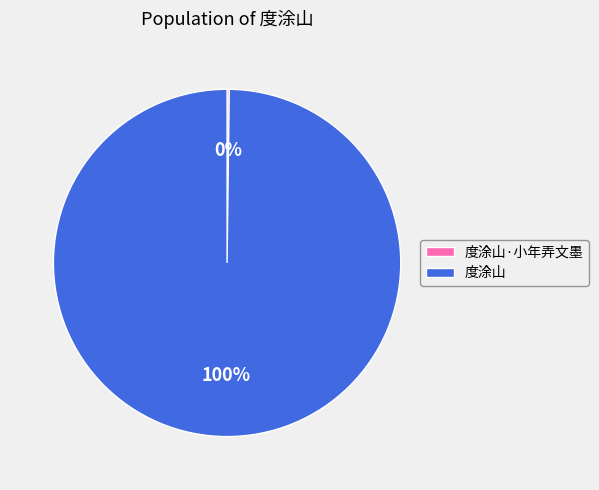

To the nearest percent, what is the average slice percentage?

50%